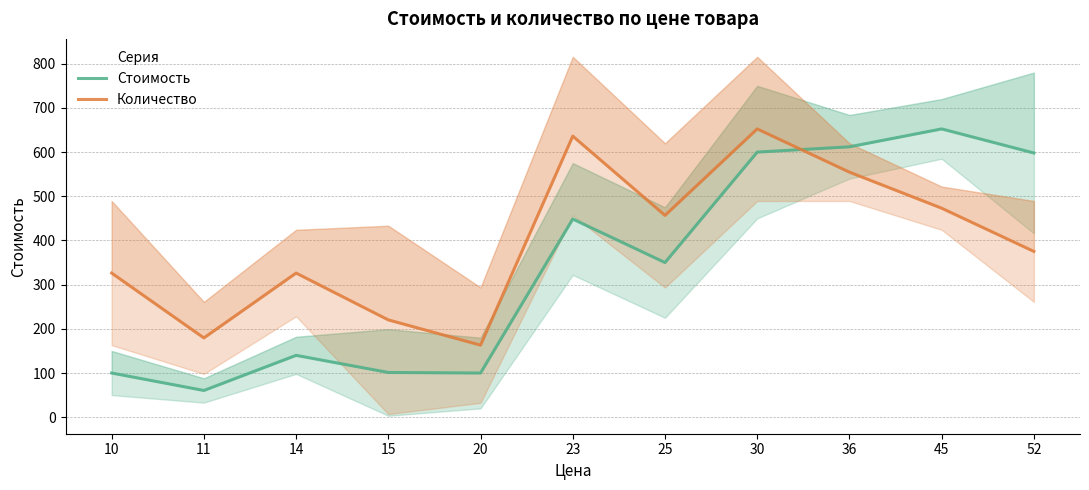

True or false: Количество and Стоимость cross at least once.

True